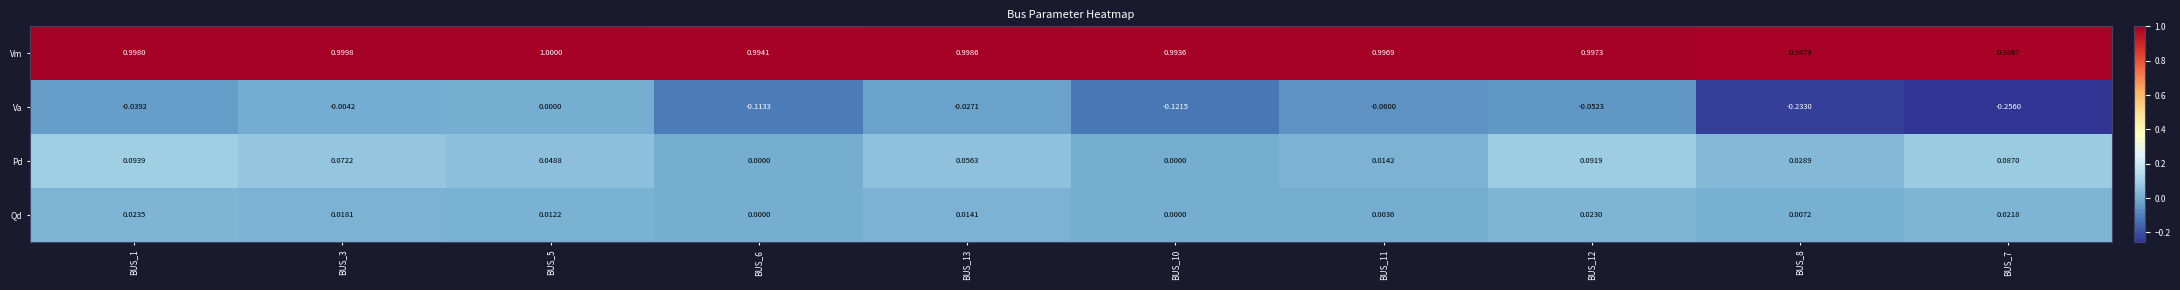

Between BUS_6 and BUS_8, which series saw the biggest shift?

Va